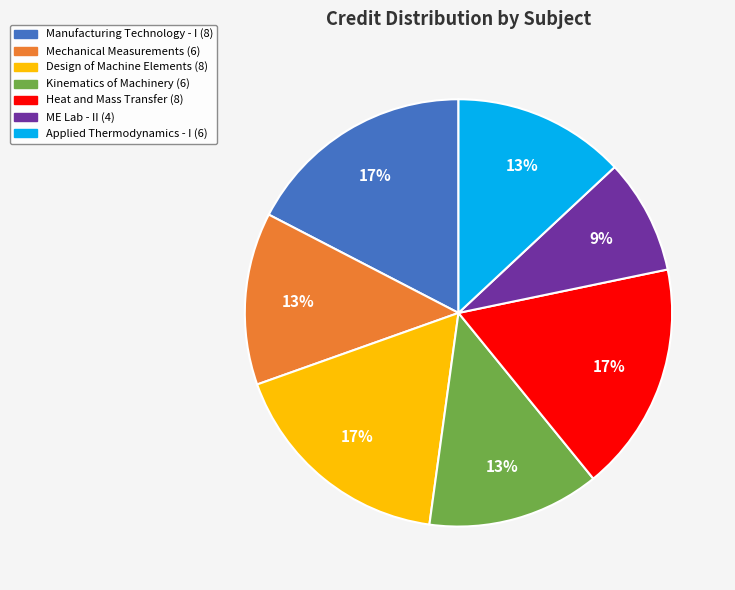

Does any single category account for the majority?

No